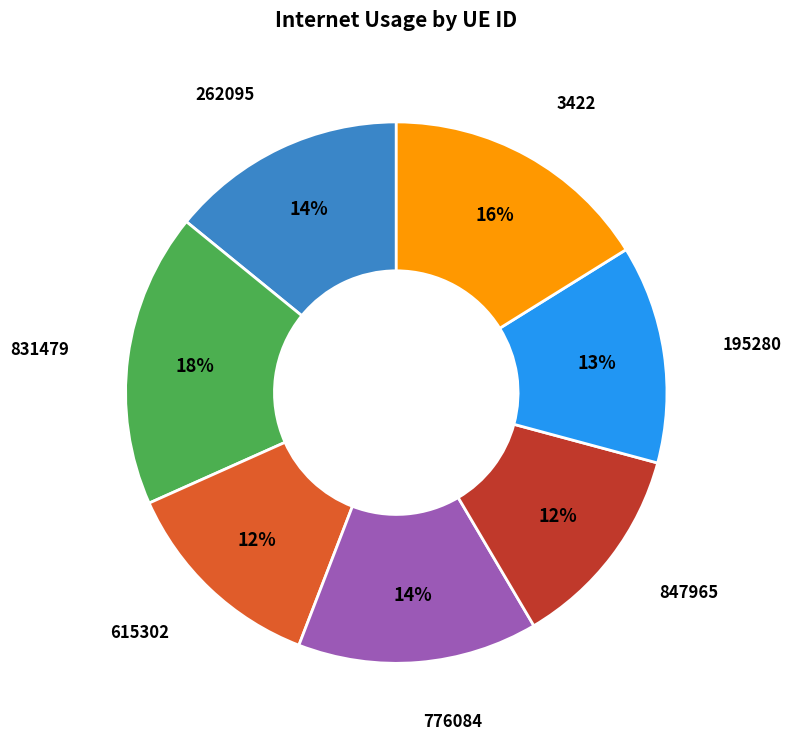

Combined, do 262095 and 3422 account for over 50%?

No